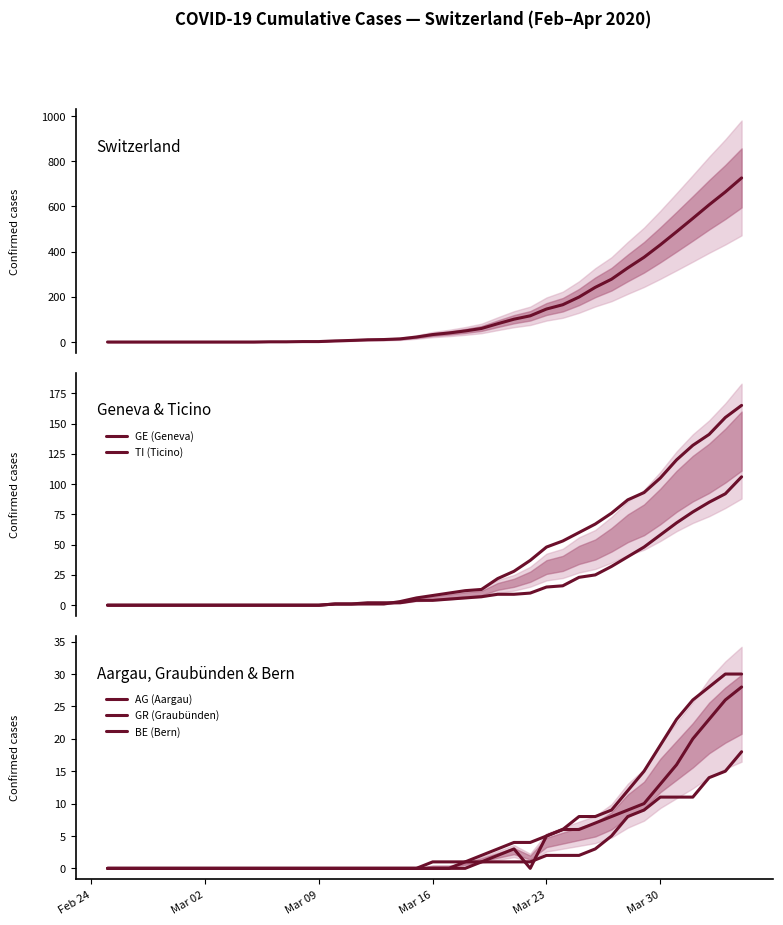

The value of AG (Aargau) at 36 is 19. True or false?

False